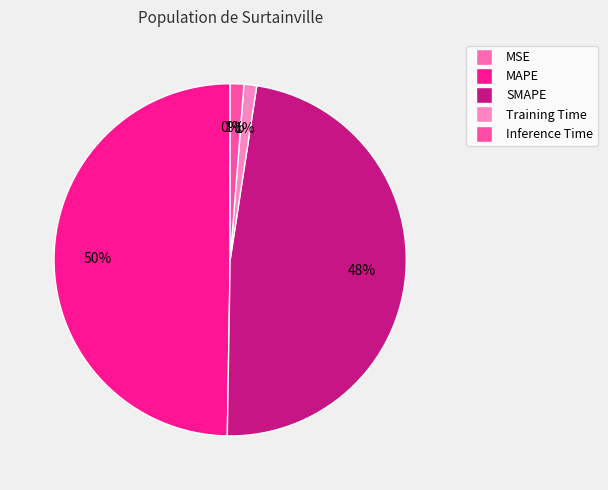

Is Inference Time the majority of the pie?

No